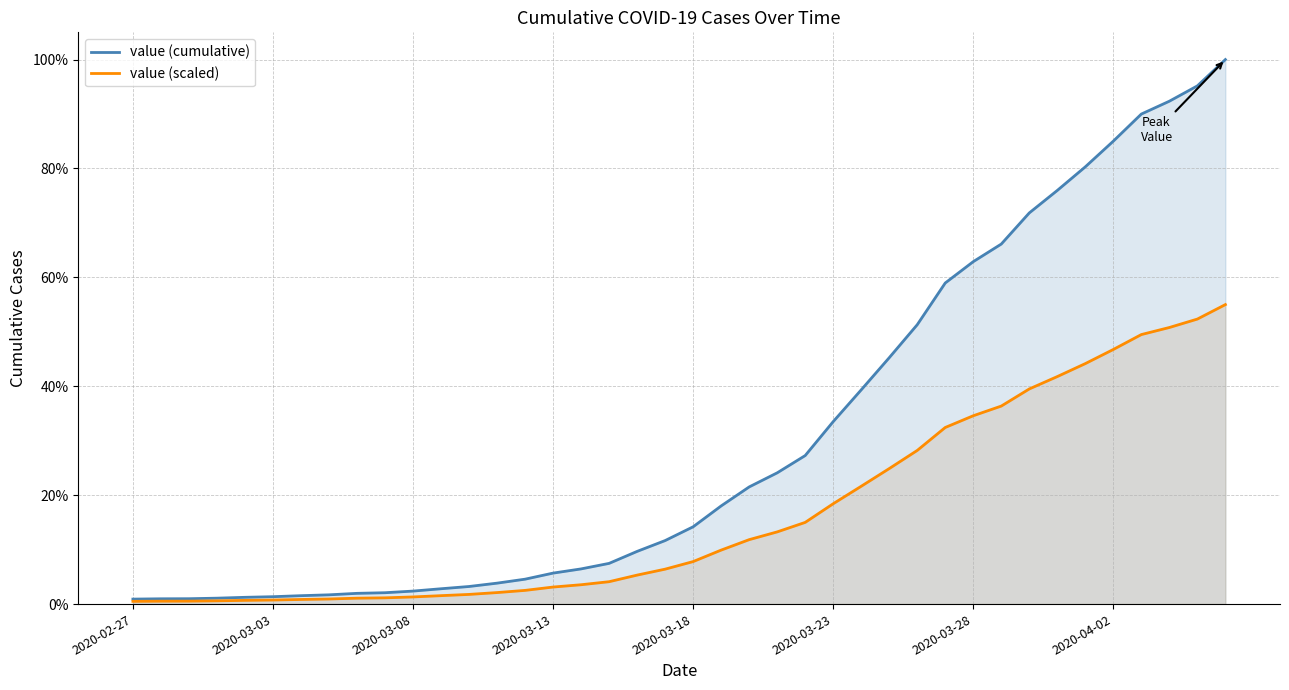

What is the difference between the maximum and minimum values in the value (scaled) series?

0.5